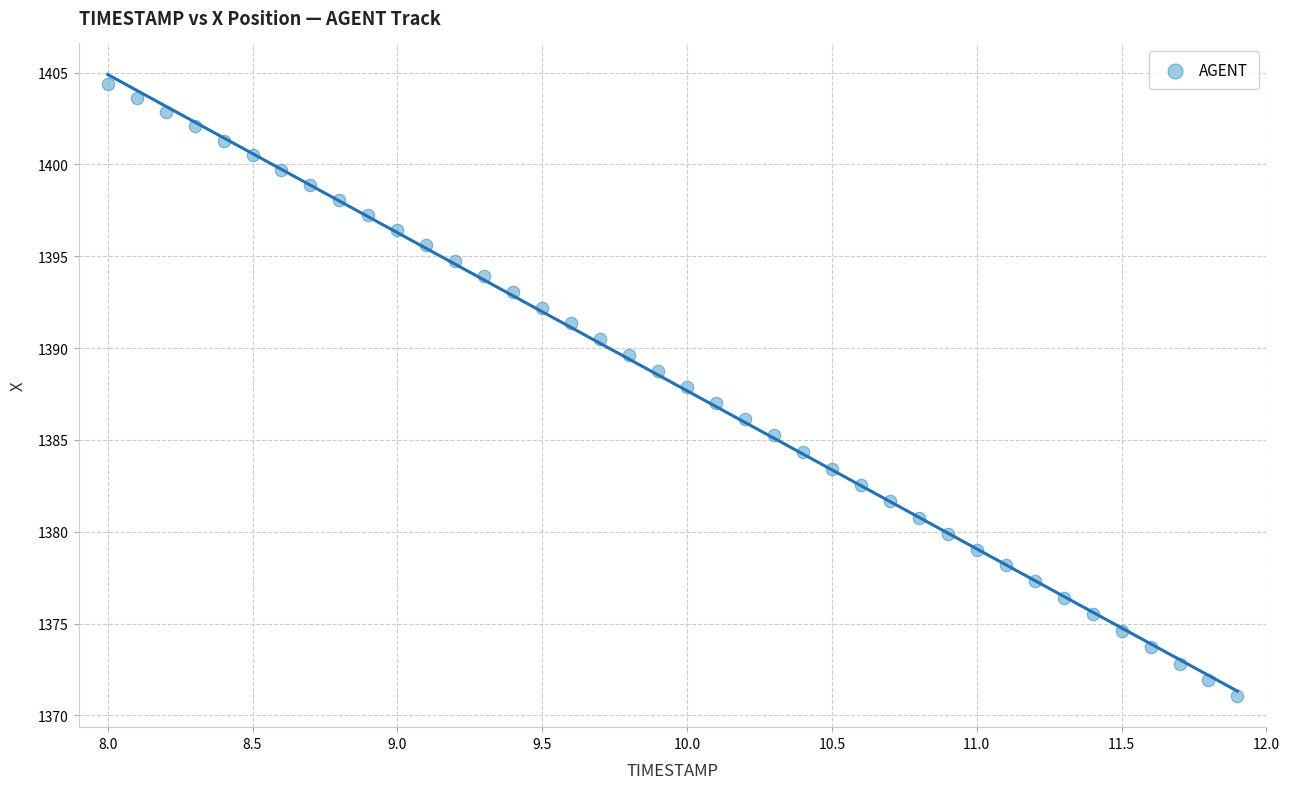

What is the range of Y values (max minus min)?

33.3